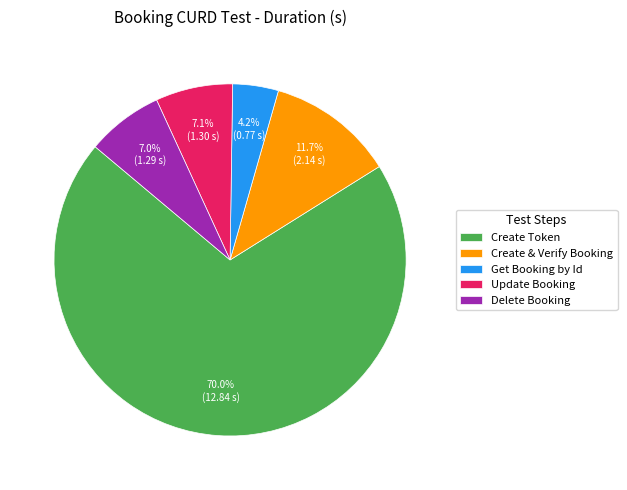

To the nearest percent, what is the difference between the largest and smallest slice percentages?

66%